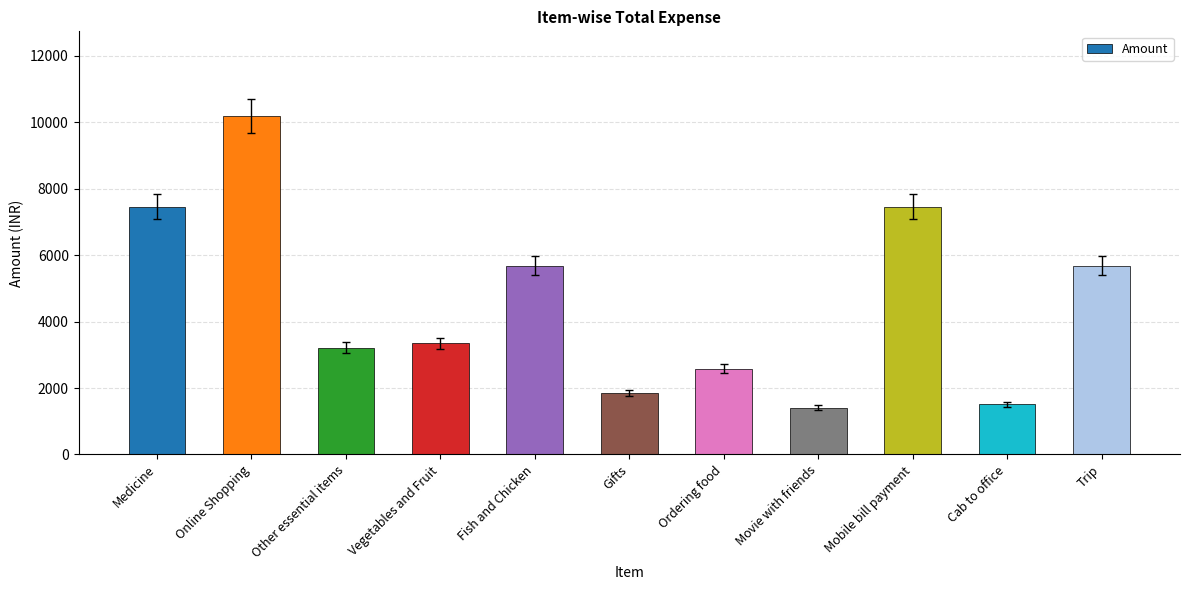

Is it true that the value at Online Shopping is 3356.0?

False